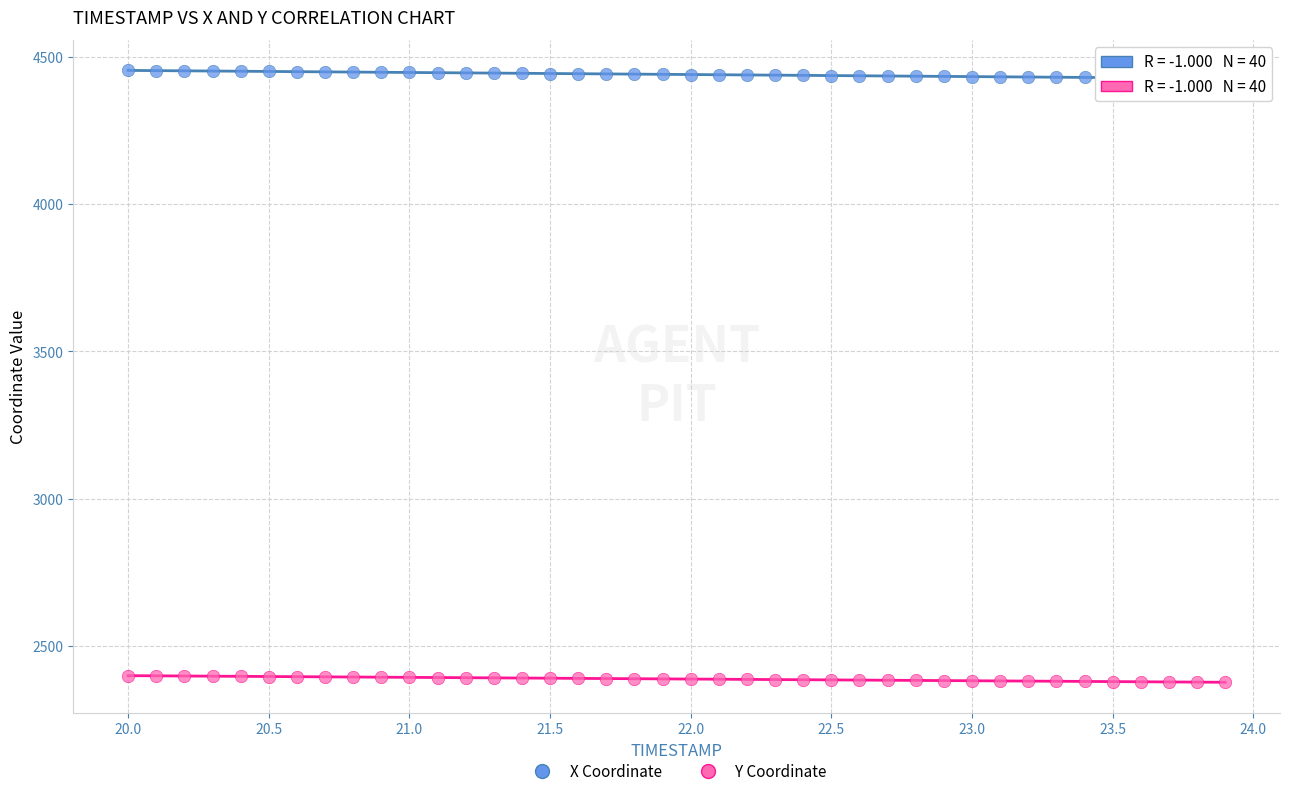

Which series contains the highest Y value?

X Coordinate